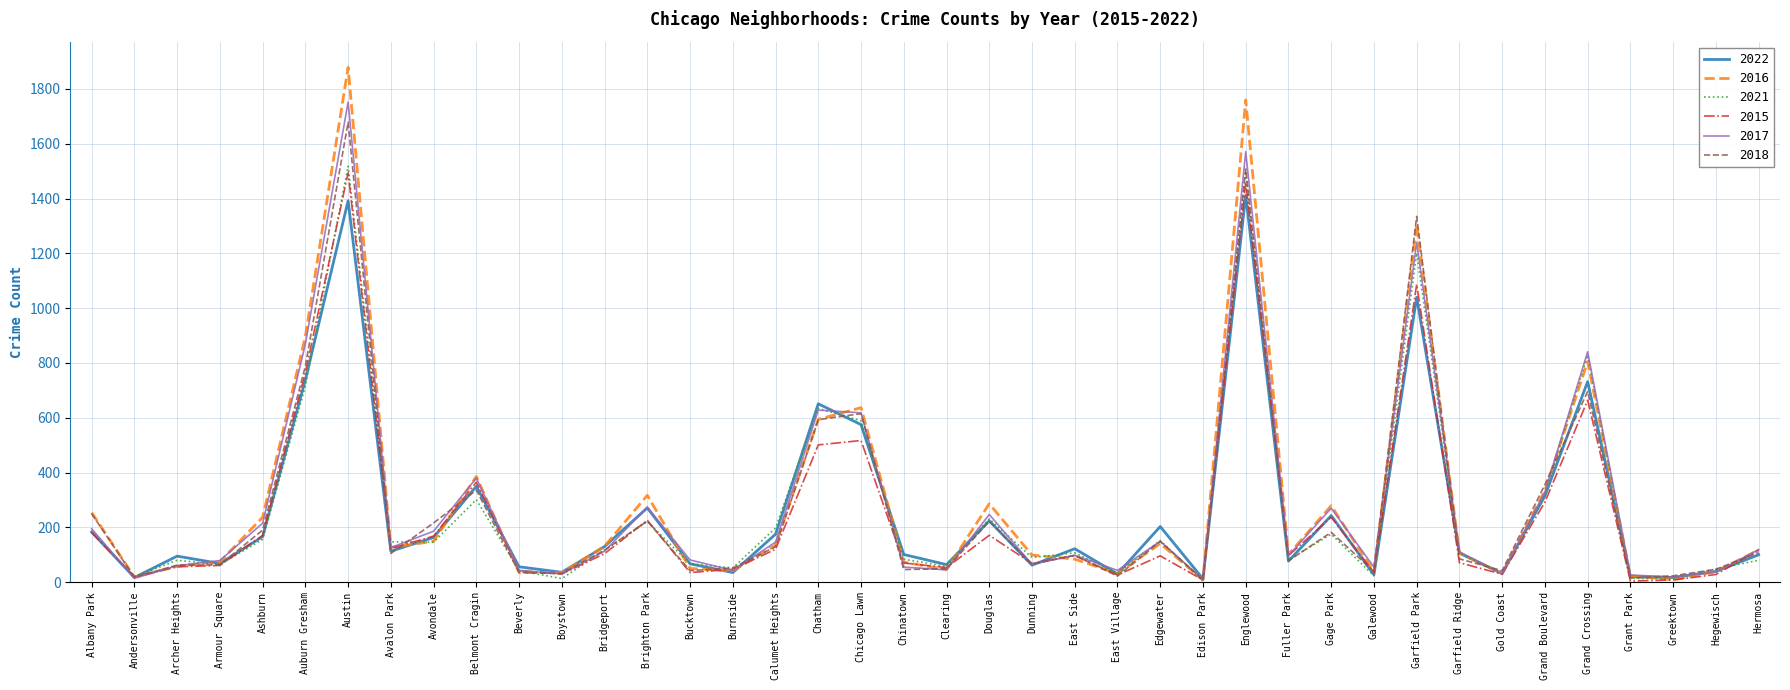

True or false: 2018 has a value of 596 at Belmont Cragin.

False